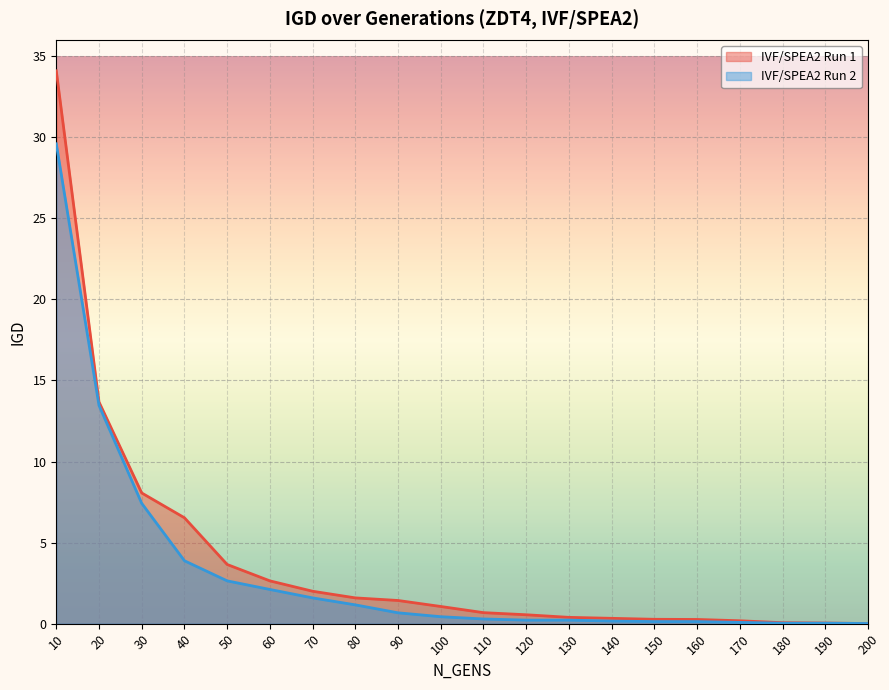

Reading right to left, transcribe all the data shown in this chart.

IVF/SPEA2 Run 1: 0.0	0.0	0.1	0.2	0.3	0.3	0.3	0.4	0.6	0.7	1.1	1.4	1.6	2.0	2.6	3.6	6.5	8.1	13.7	34.1
IVF/SPEA2 Run 2: 0.0	0.0	0.0	0.1	0.1	0.1	0.2	0.2	0.2	0.3	0.4	0.7	1.2	1.6	2.1	2.6	3.9	7.4	13.5	29.6